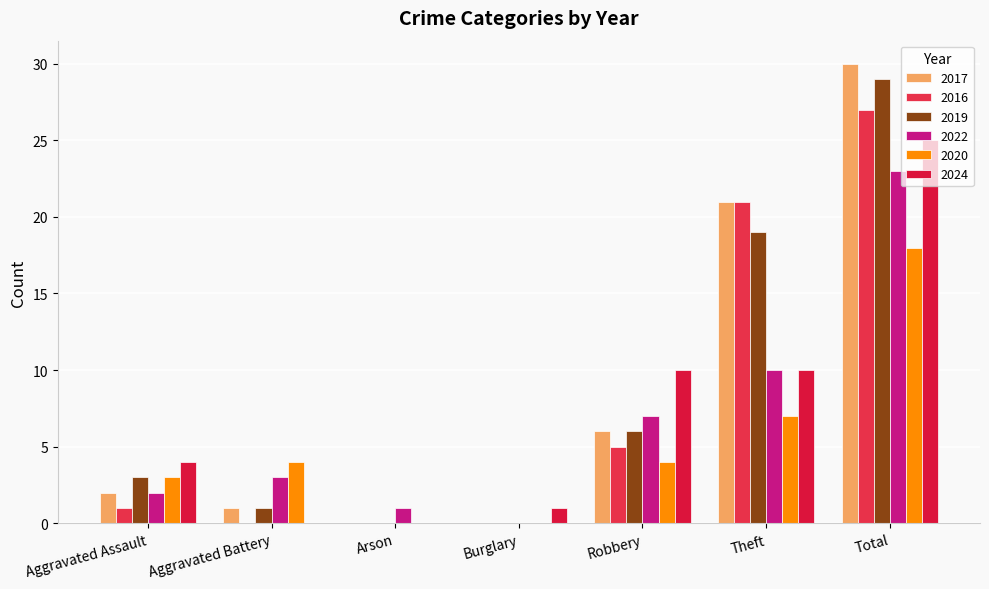

How many values in 2022 are above zero?

6